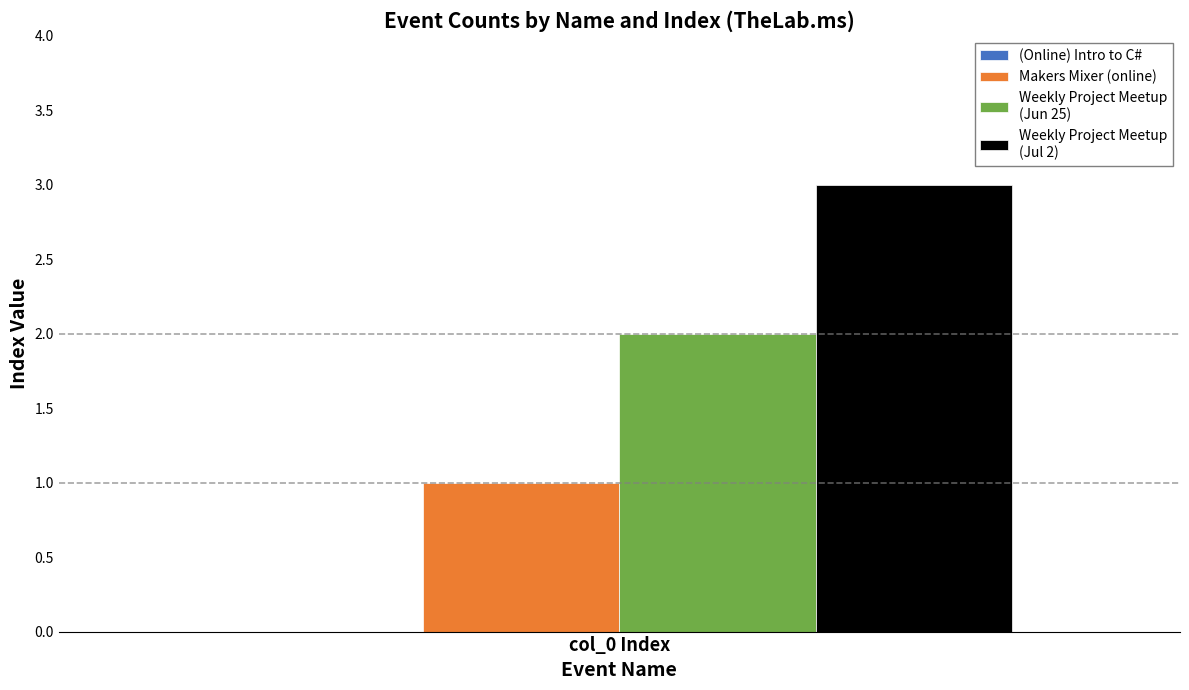

How many distinct data groups are displayed?

3